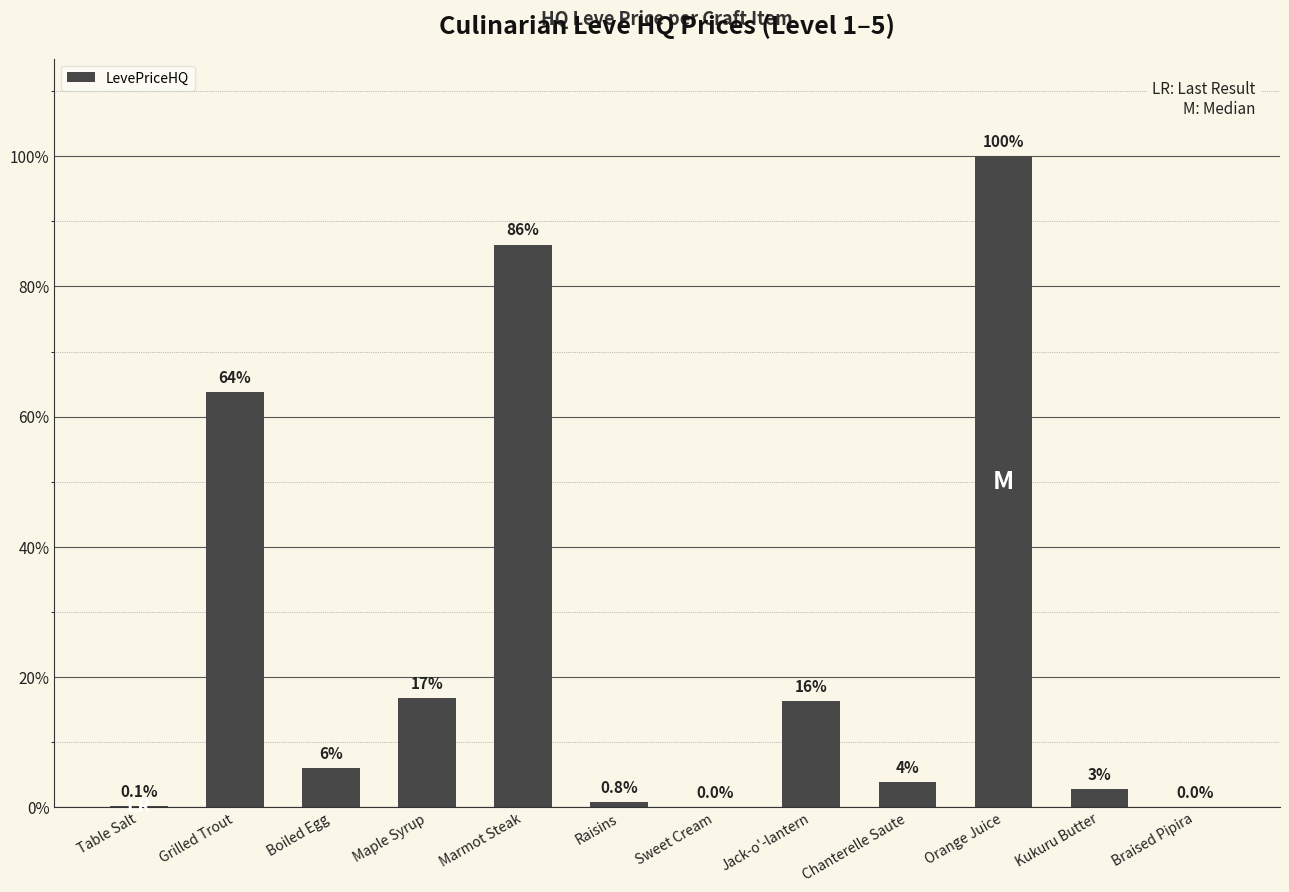

What is the maximum value shown in the chart?

61194.6